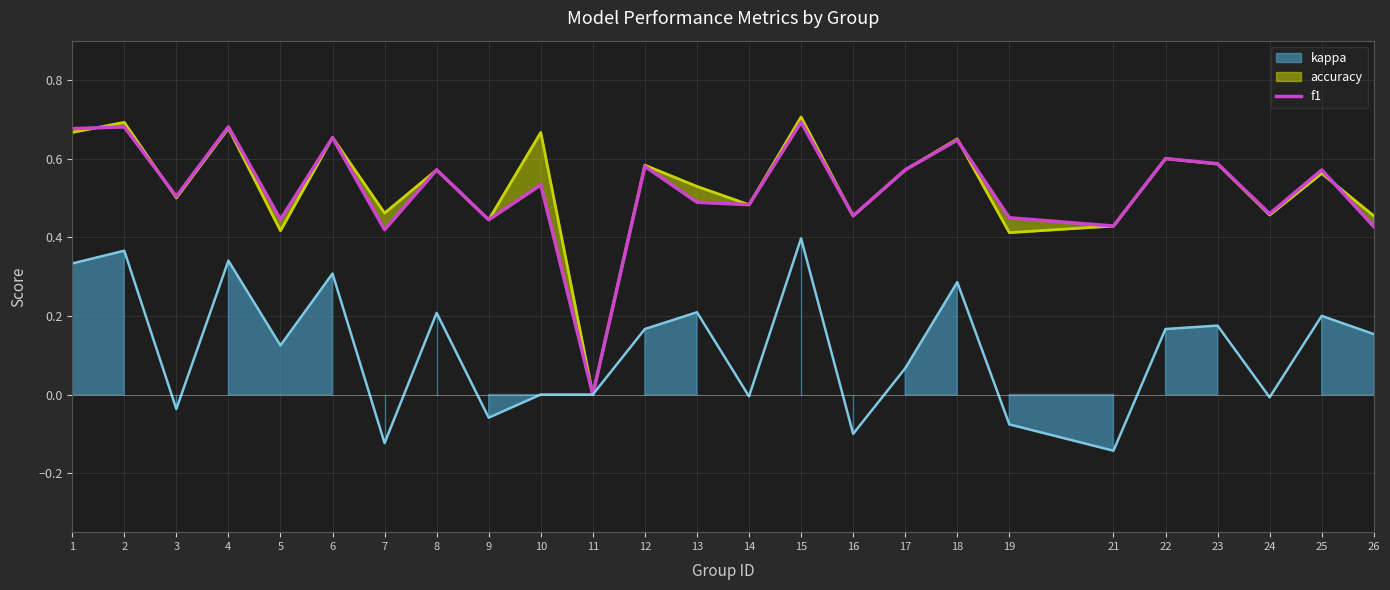

The chart shows a value of 0.4 at 9. True or false?

True